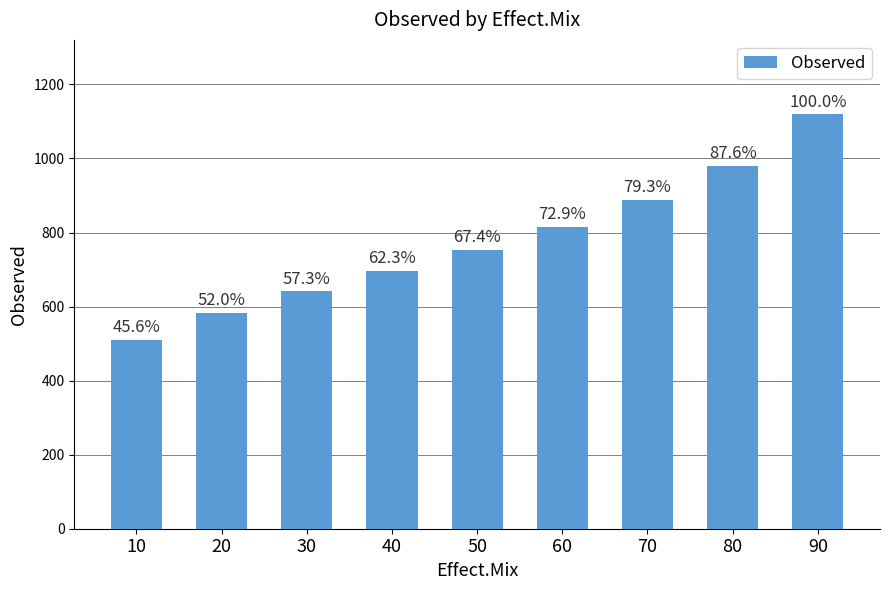

Reading left to right, transcribe all the data shown in this chart.

10=509.9	20=582.3	30=641.3	40=697.0	50=753.9	60=815.7	70=887.8	80=979.8	90=1118.8